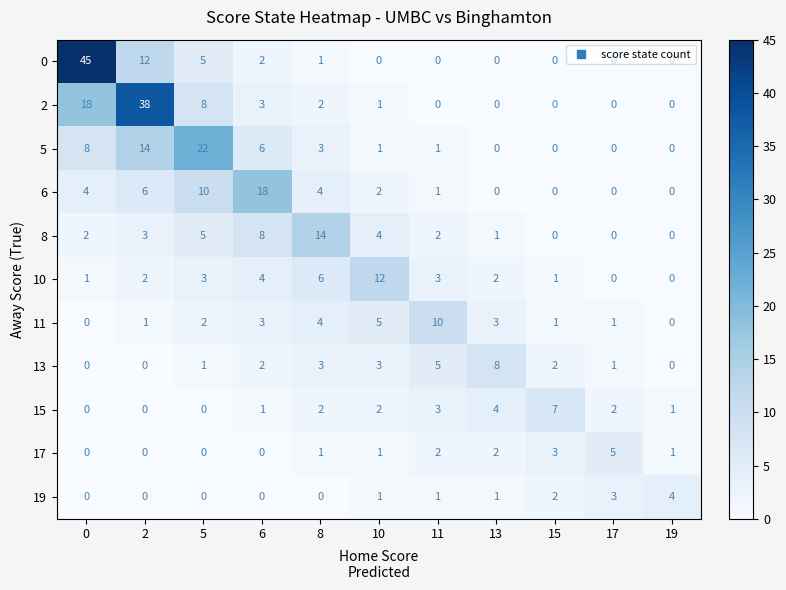

Rank the series by their maximum value, from lowest to highest.

19, 17, 15, 13, 11, 10, 8, 6, 5, 2, 0